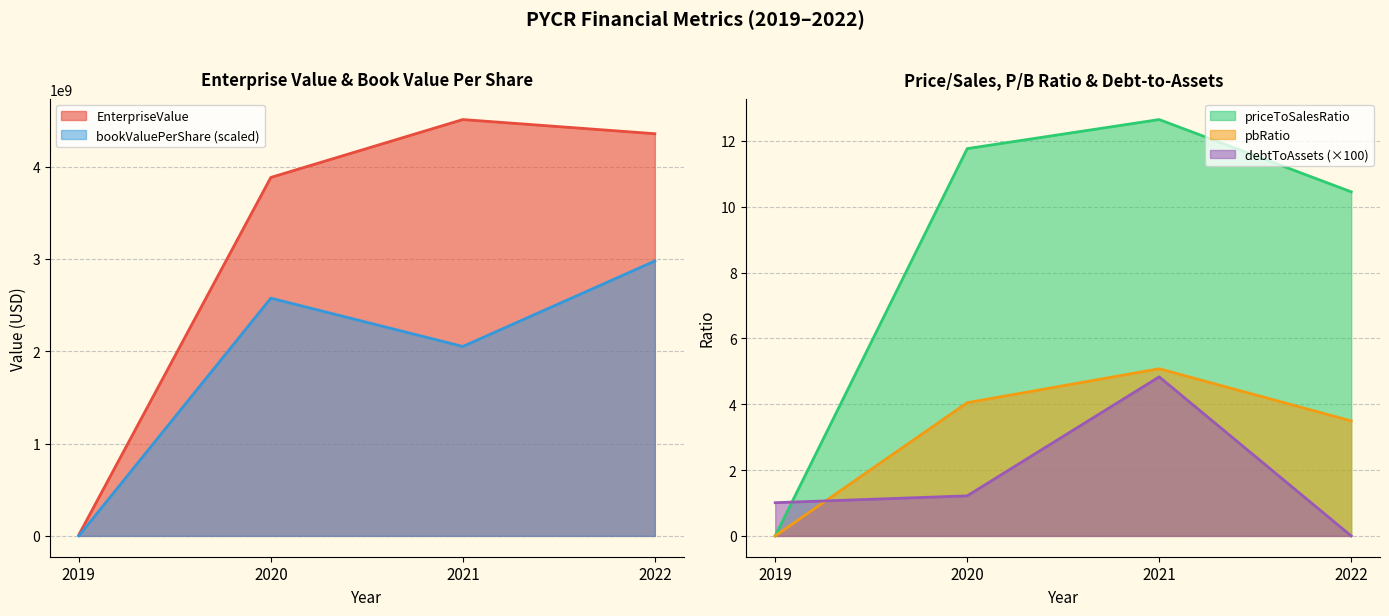

Read the debtToAssets value at 2021.

4.8